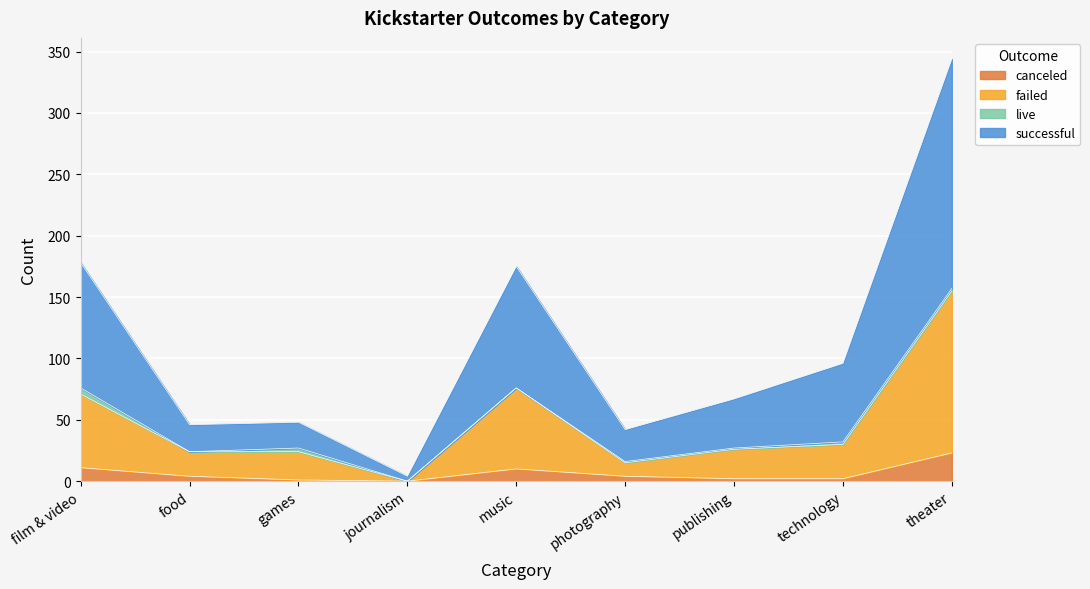

Is it true that canceled equals 0 at journalism?

True